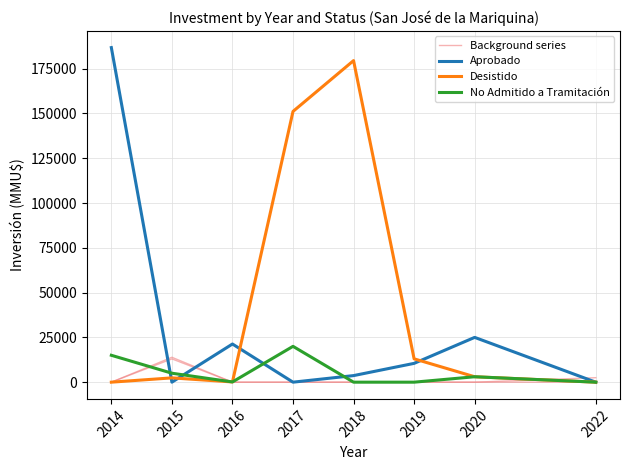

Between 2016 and 2018, which series saw the biggest shift?

Desistido